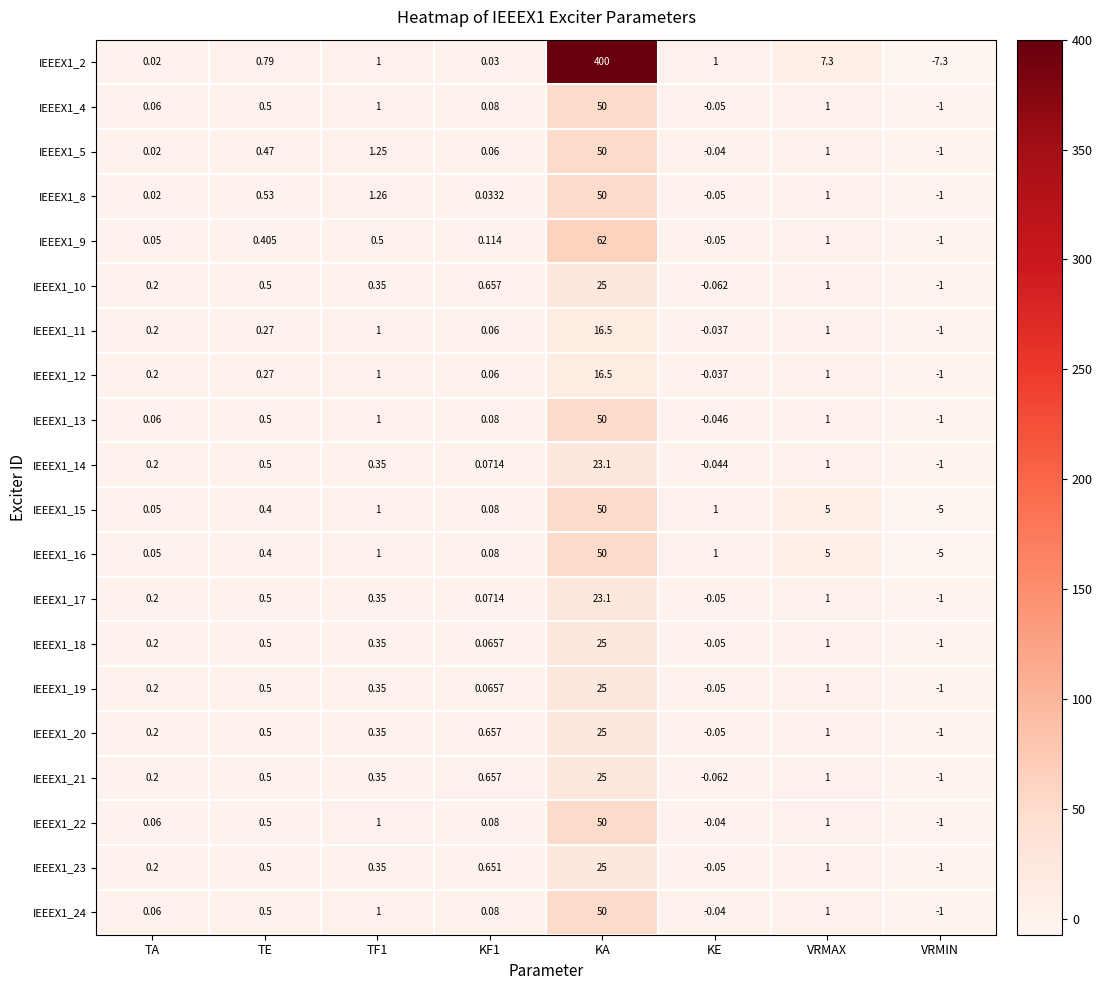

At which category is the sum across all series the highest?

KA